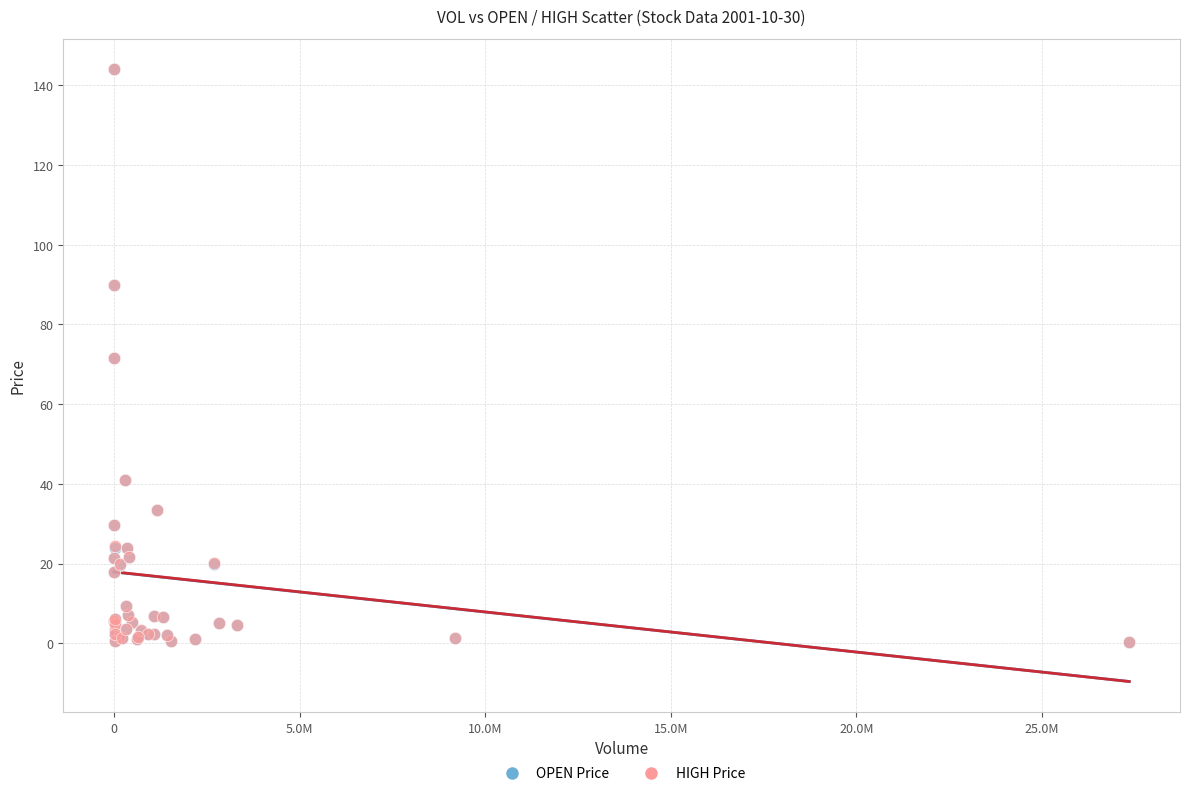

What are all the series names shown in the legend?

OPEN Price, HIGH Price